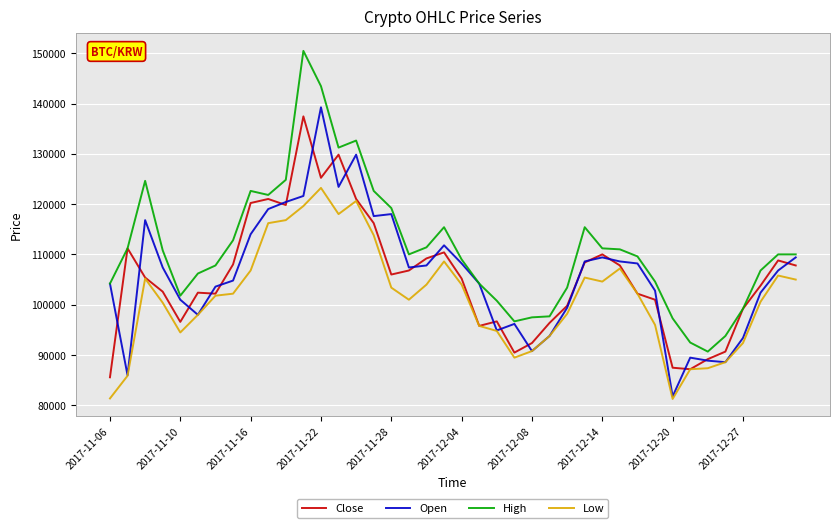

What is the highest value of the Low series?

123230